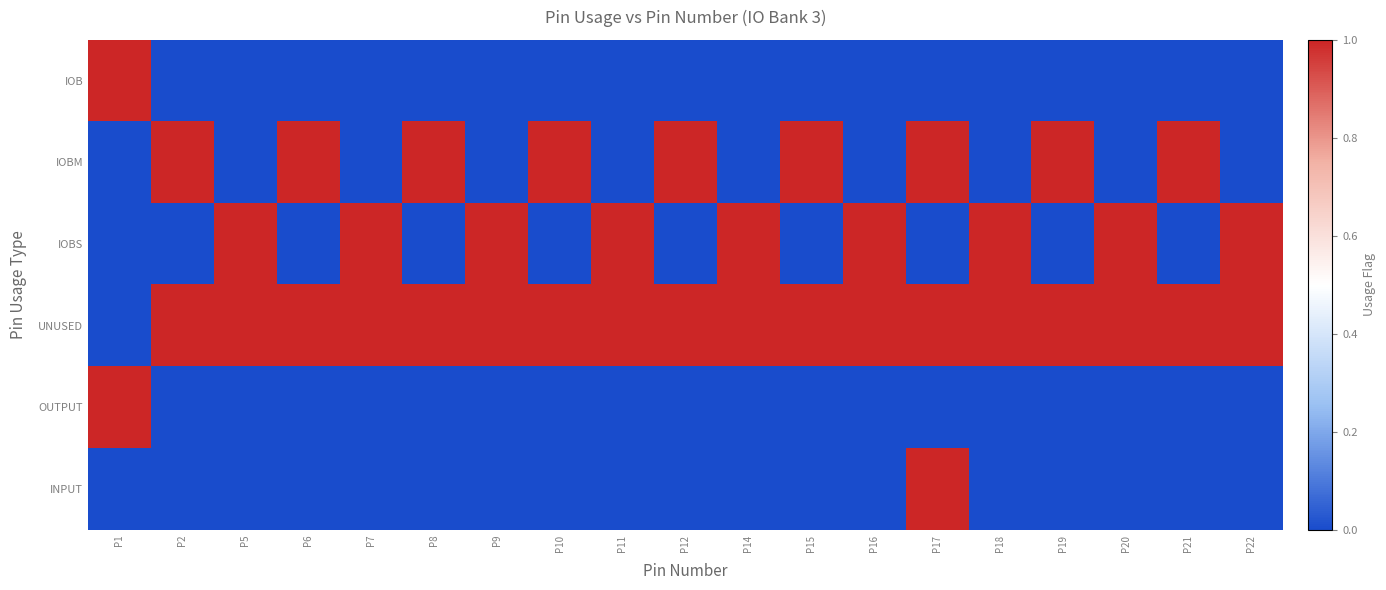

Reading left to right, extract all data points from this chart.

IOB: P1=1	P2=0	P5=0	P6=0	P7=0	P8=0	P9=0	P10=0	P11=0	P12=0	P14=0	P15=0	P16=0	P17=0	P18=0	P19=0	P20=0	P21=0	P22=0
IOBM: P1=0	P2=1	P5=0	P6=1	P7=0	P8=1	P9=0	P10=1	P11=0	P12=1	P14=0	P15=1	P16=0	P17=1	P18=0	P19=1	P20=0	P21=1	P22=0
IOBS: P1=0	P2=0	P5=1	P6=0	P7=1	P8=0	P9=1	P10=0	P11=1	P12=0	P14=1	P15=0	P16=1	P17=0	P18=1	P19=0	P20=1	P21=0	P22=1
UNUSED: P1=0	P2=1	P5=1	P6=1	P7=1	P8=1	P9=1	P10=1	P11=1	P12=1	P14=1	P15=1	P16=1	P17=1	P18=1	P19=1	P20=1	P21=1	P22=1
OUTPUT: P1=1	P2=0	P5=0	P6=0	P7=0	P8=0	P9=0	P10=0	P11=0	P12=0	P14=0	P15=0	P16=0	P17=0	P18=0	P19=0	P20=0	P21=0	P22=0
INPUT: P1=0	P2=0	P5=0	P6=0	P7=0	P8=0	P9=0	P10=0	P11=0	P12=0	P14=0	P15=0	P16=0	P17=1	P18=0	P19=0	P20=0	P21=0	P22=0